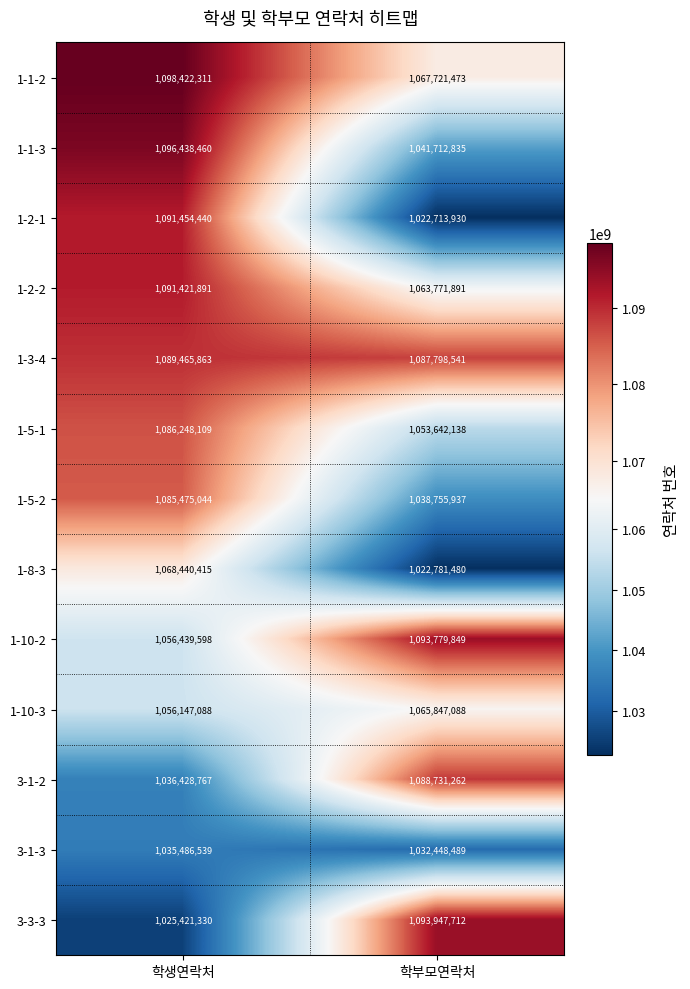

Is the value of 3-1-3 at 학부모연락처 greater than the value of 3-1-2 at 학부모연락처?

No